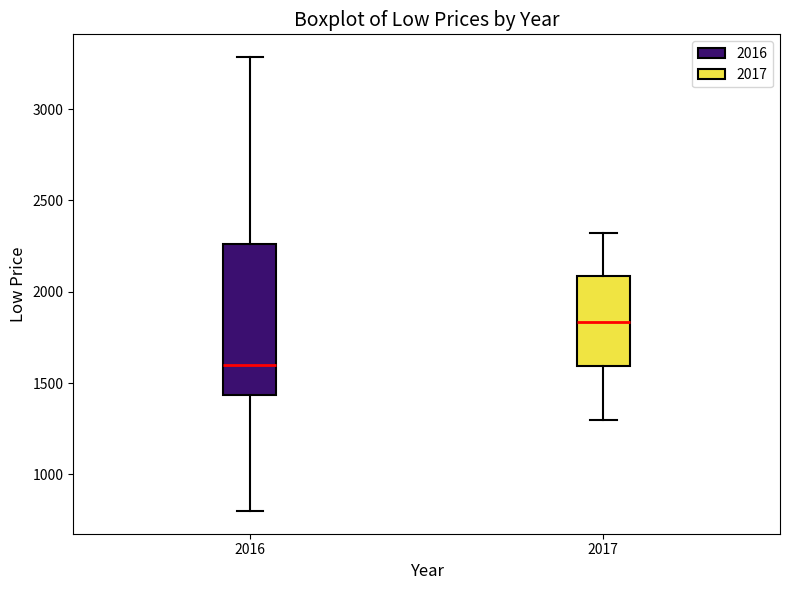

Which box's median line is the lowest?

2016